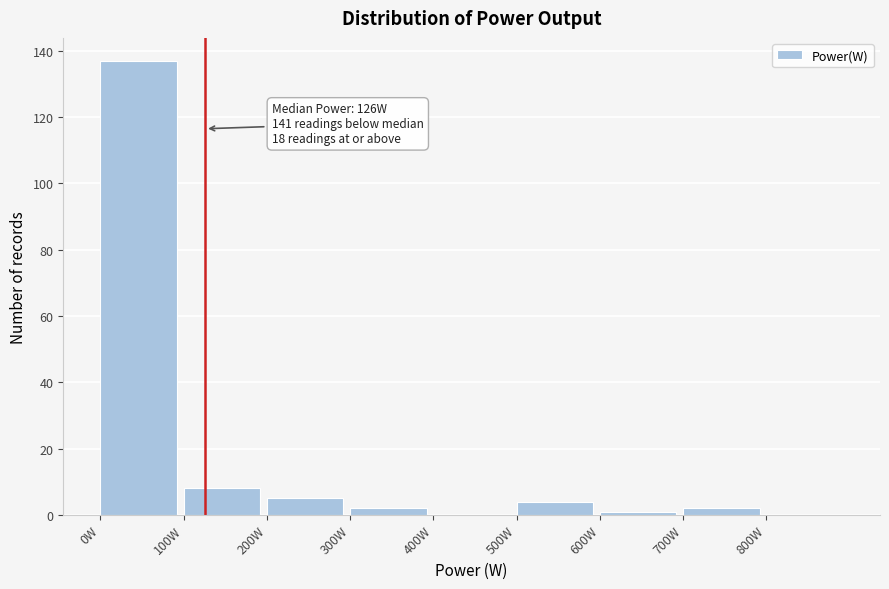

Over which range of the x-axis is the bar tallest?

0 to 100